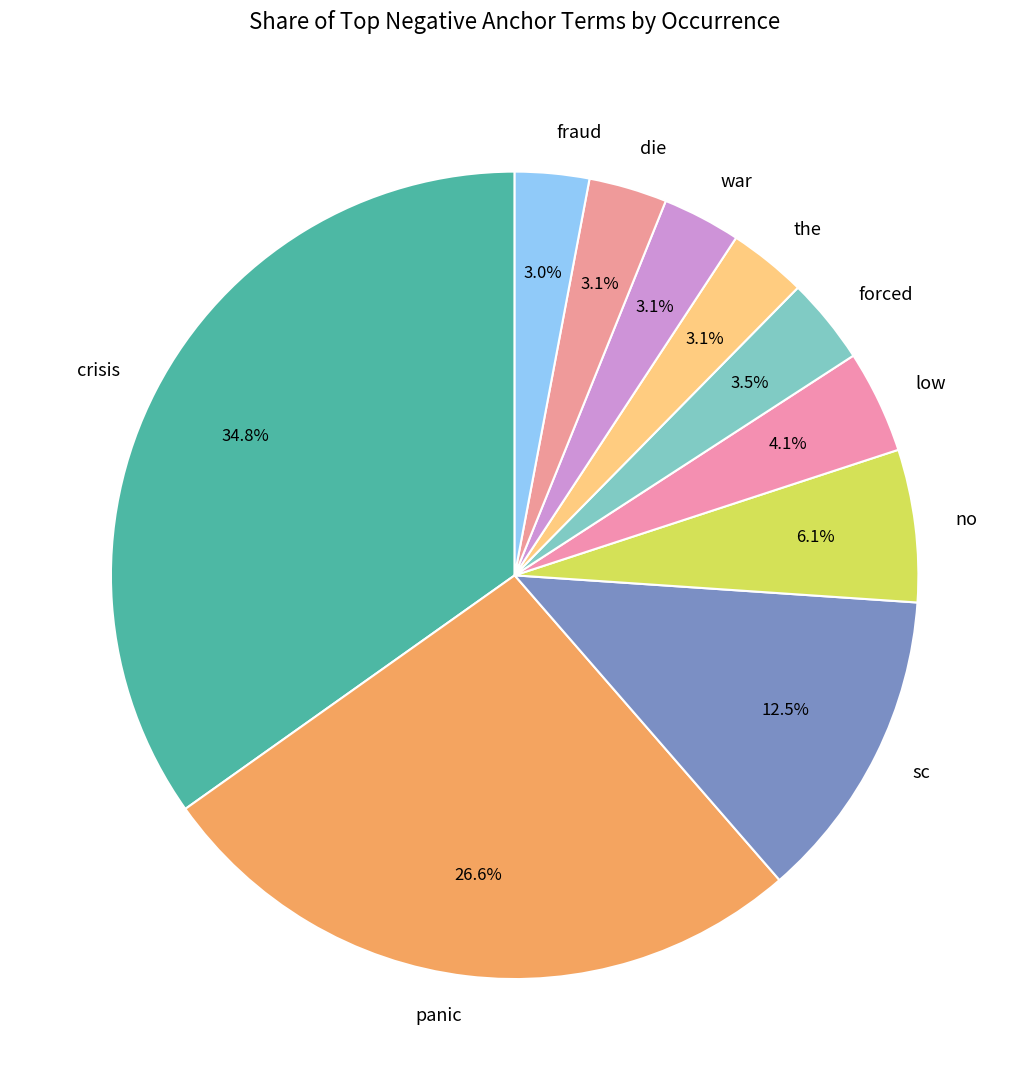

Which slice is the largest?

crisis